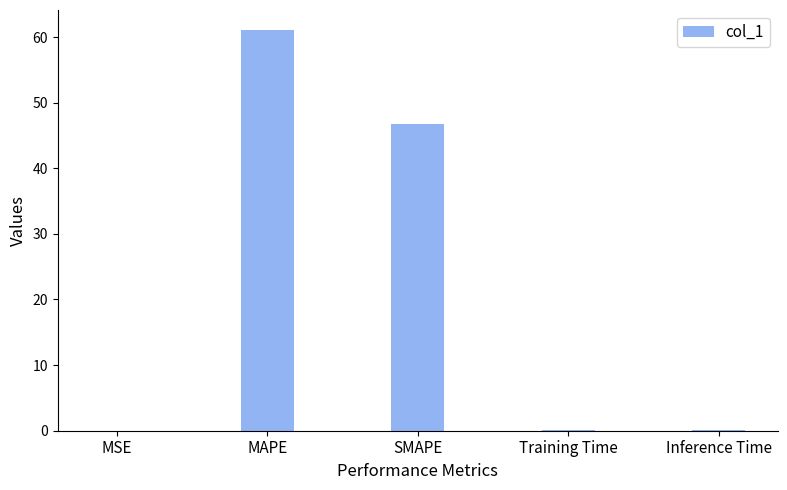

What is the change in value from MSE to Inference Time?

+0.1